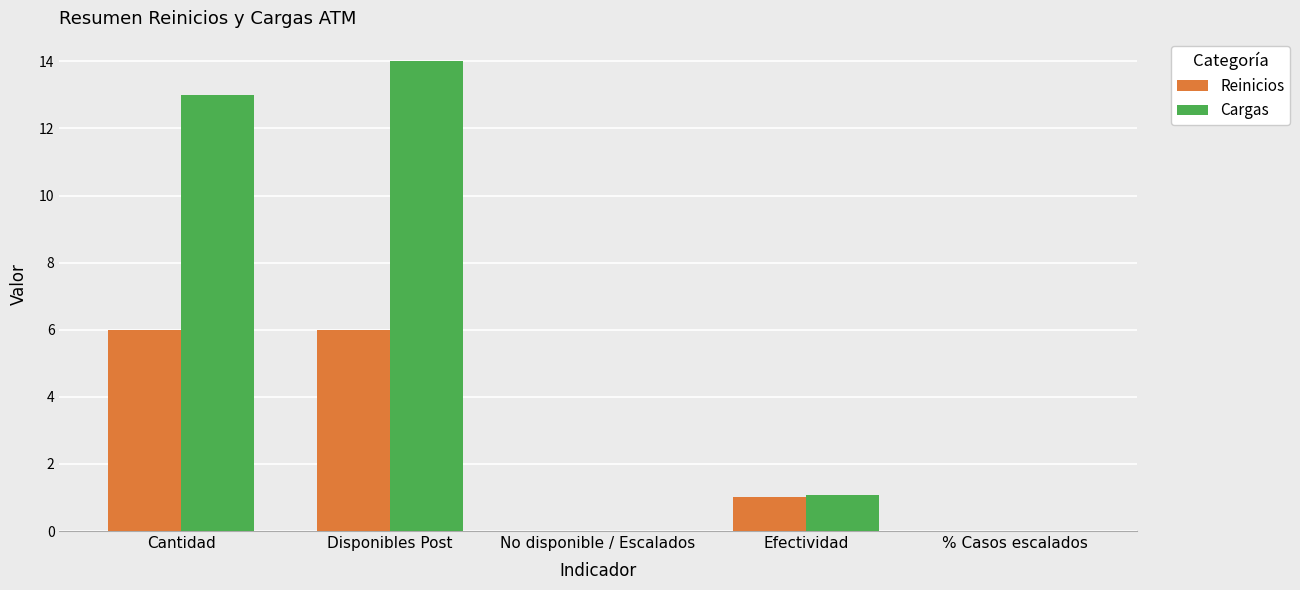

Which series has the largest range (max minus min)?

Cargas